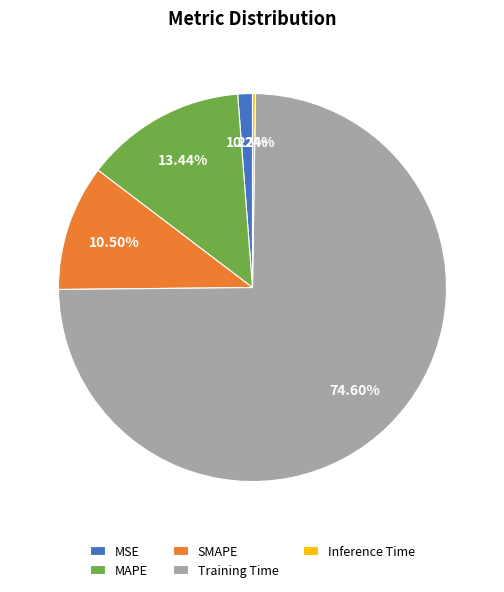

Which slice is the largest?

Training Time